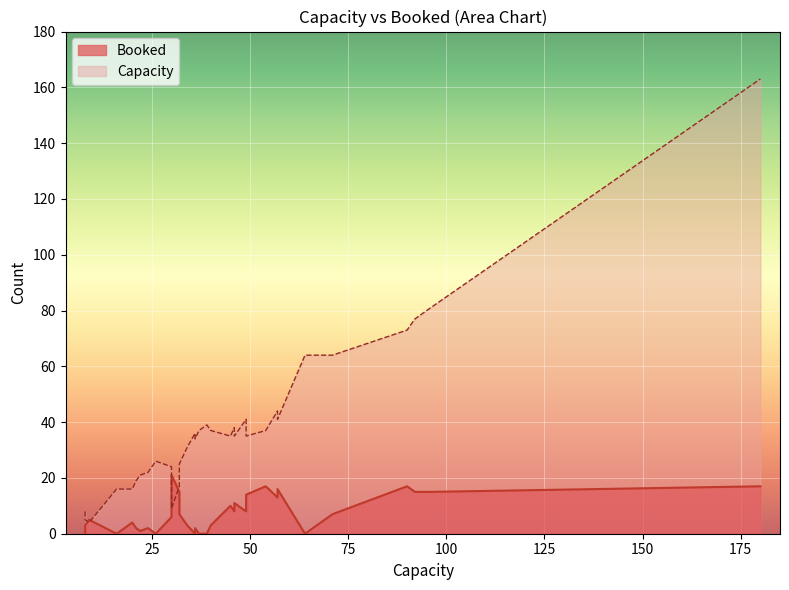

How many values in the Booked series exceed 5?

17